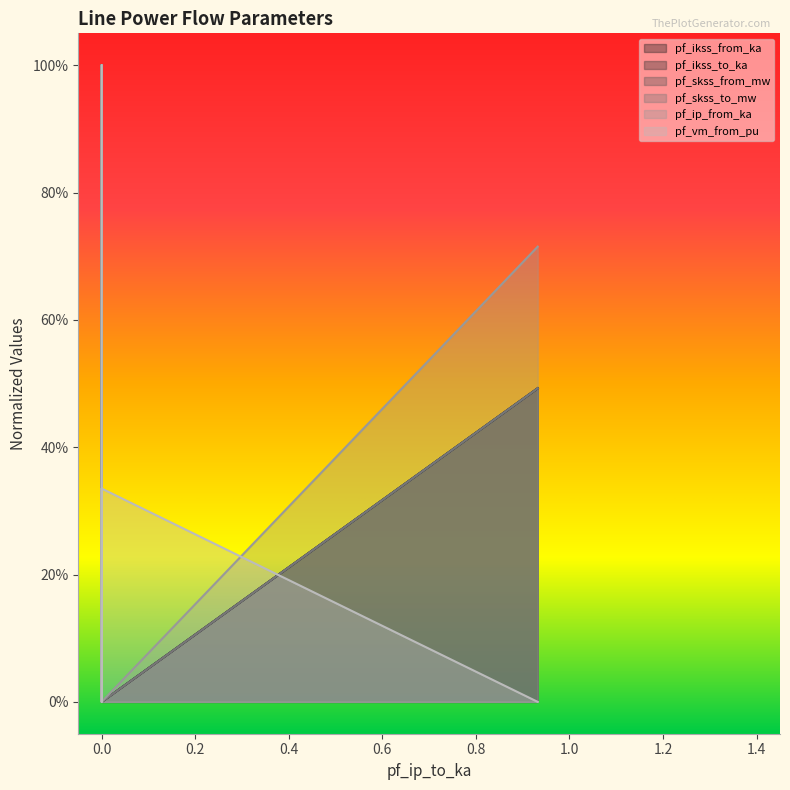

How many intersections are there between pf_skss_from_mw and pf_ip_from_ka?

1